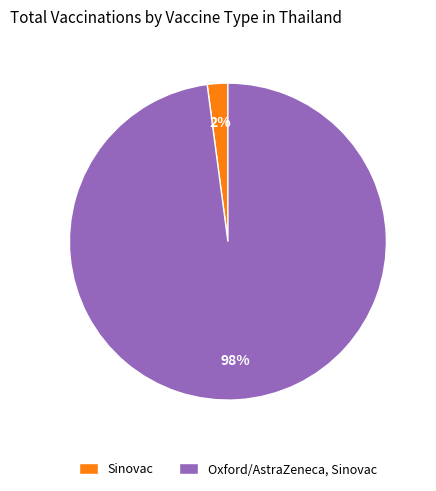

How many segments does this pie chart have?

2